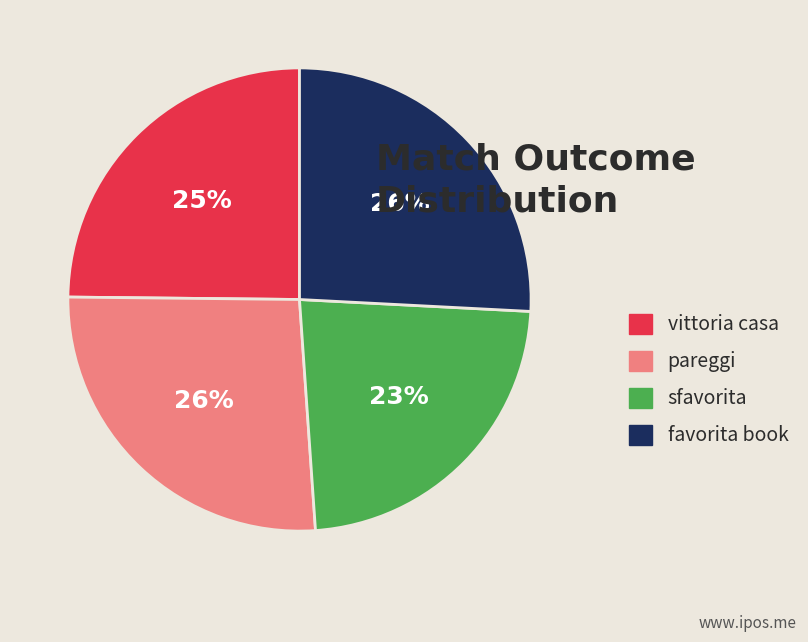

Combined, do favorita book and pareggi account for over 50%?

Yes